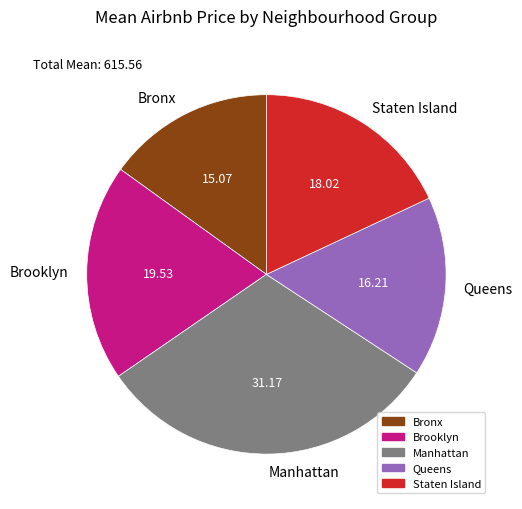

Rank the categories by value from lowest to highest.

Bronx, Queens, Staten Island, Brooklyn, Manhattan